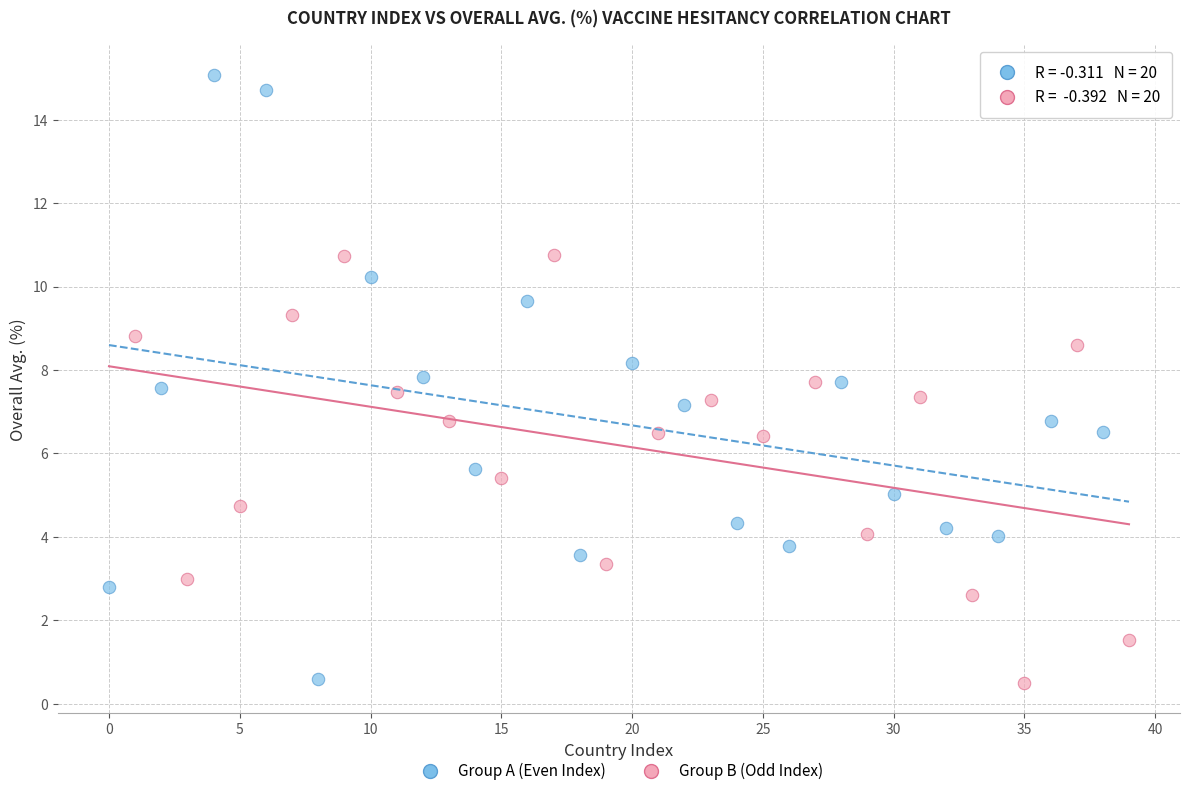

What are all the series names shown in the legend?

Group A (Even Index), Group B (Odd Index)